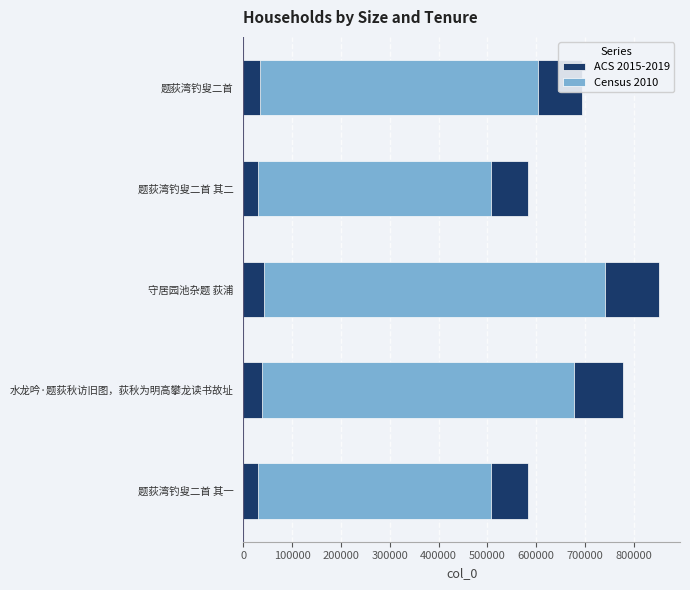

Rank the series at 题荻湾钓叟二首 from highest to lowest value.

ACS 2015-2019, Census 2010